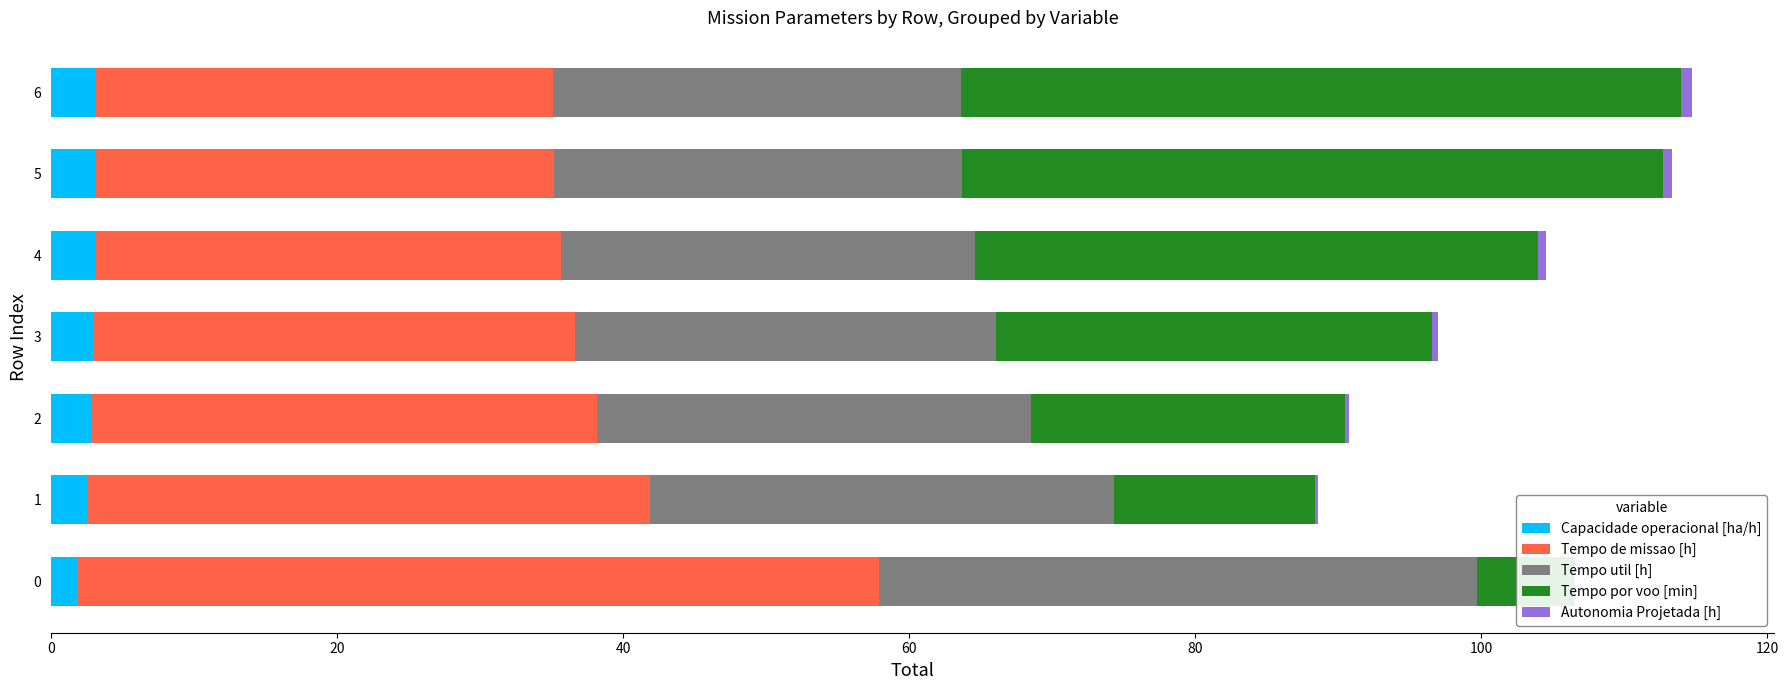

List the series in order of their peak value, highest first.

Tempo de missao [h], Tempo por voo [min], Tempo util [h], Capacidade operacional [ha/h], Autonomia Projetada [h]